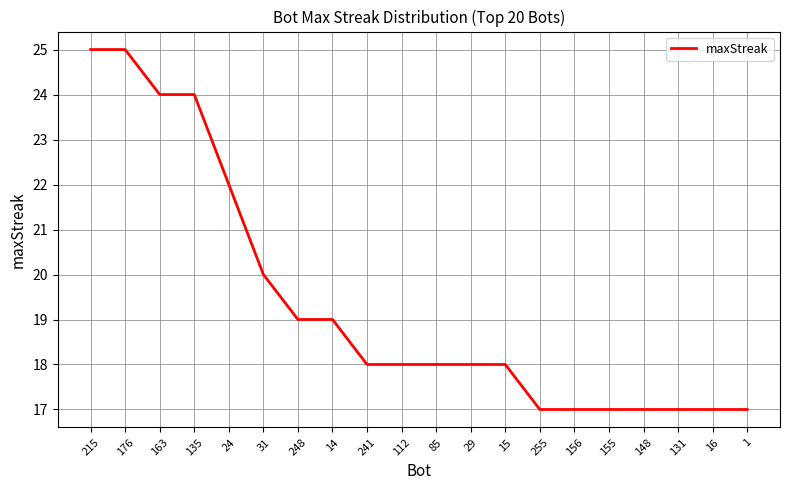

How many values are between 17 and 22?

16